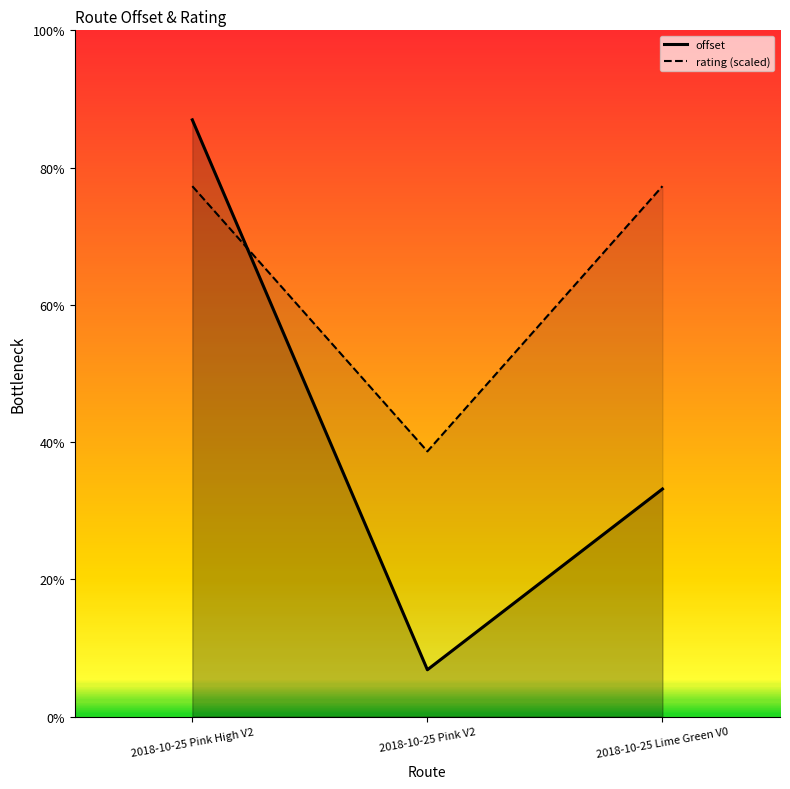

Is the value of offset line at 2018-10-25 Pink High V2 greater than the value of rating line at 2018-10-25 Pink High V2?

Yes